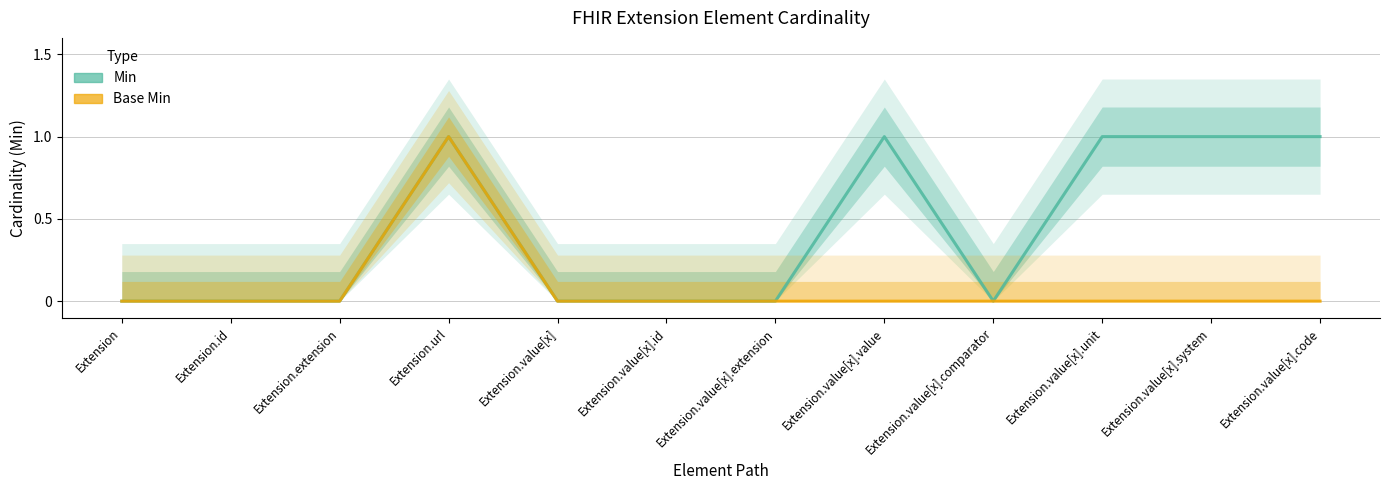

Reading left to right, list all the values displayed in this chart.

Min: Extension=0	Extension.id=0	Extension.extension=0	Extension.url=1	Extension.value[x]=0	Extension.value[x].id=0	Extension.value[x].extension=0	Extension.value[x].value=1	Extension.value[x].comparator=0	Extension.value[x].unit=1	Extension.value[x].system=1	Extension.value[x].code=1
Base Min: Extension=0	Extension.id=0	Extension.extension=0	Extension.url=1	Extension.value[x]=0	Extension.value[x].id=0	Extension.value[x].extension=0	Extension.value[x].value=0	Extension.value[x].comparator=0	Extension.value[x].unit=0	Extension.value[x].system=0	Extension.value[x].code=0